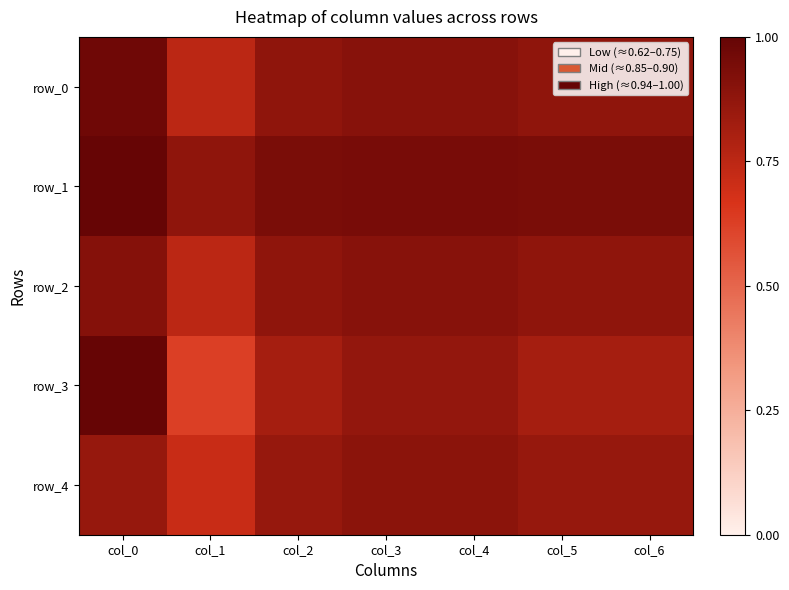

Which series has the largest total across all categories?

row_1